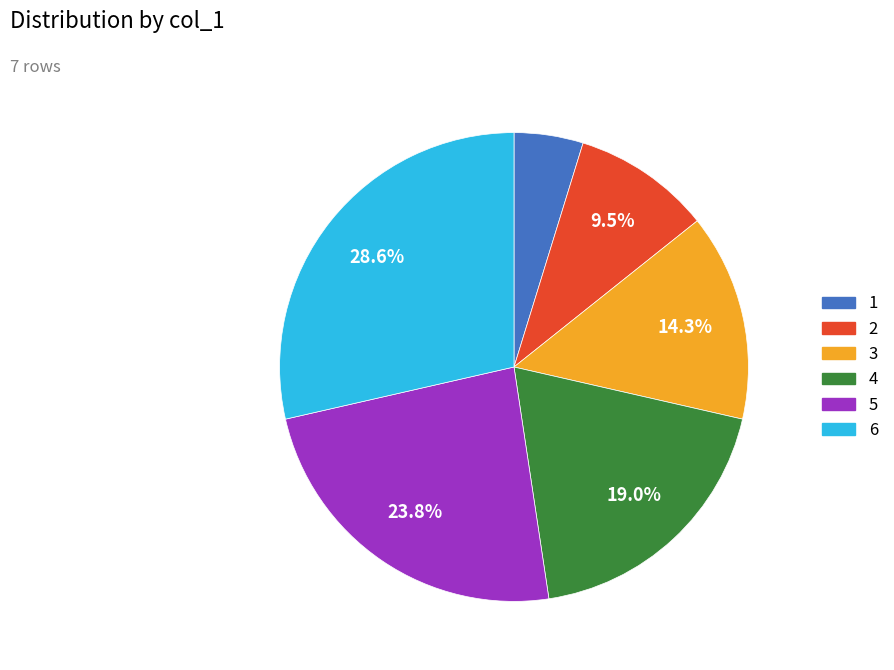

Which slice is the smallest?

1